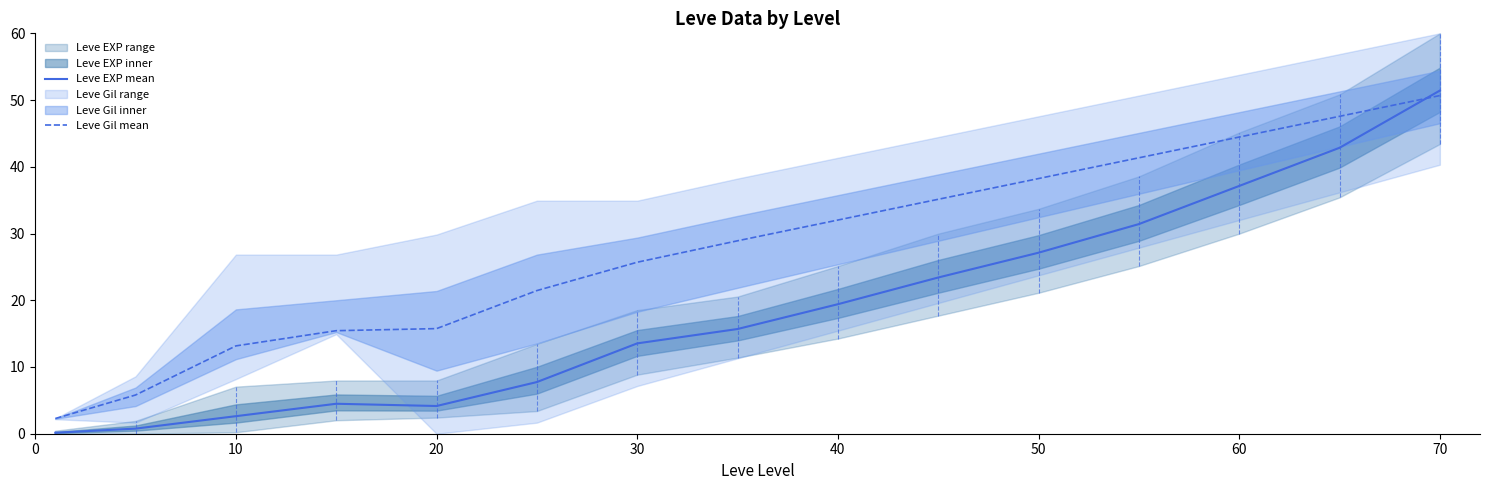

What is the value of the Leve EXP mean point at the 12th from the left?

31.4